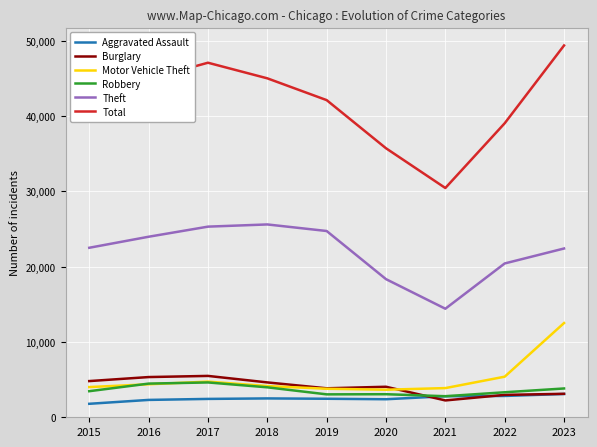

Which series has the largest total across all categories?

Total